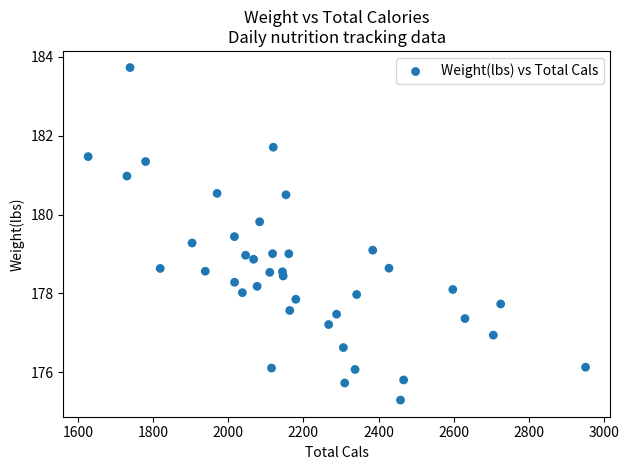

What is the range of Y values (max minus min)?

8.4